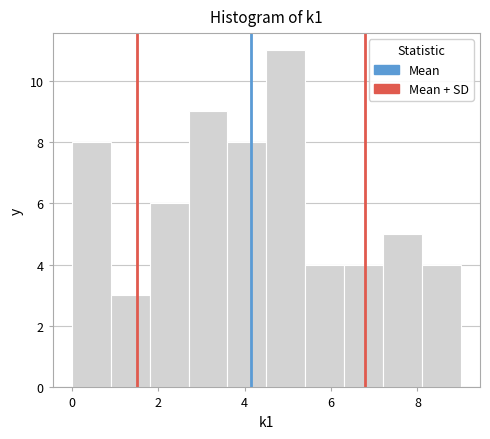

How tall is the bar that spans 2.7 to 3.6 on the x-axis? Neither the bar edges nor the heights are printed on the chart, so give them approximately, as read against the axes.

9